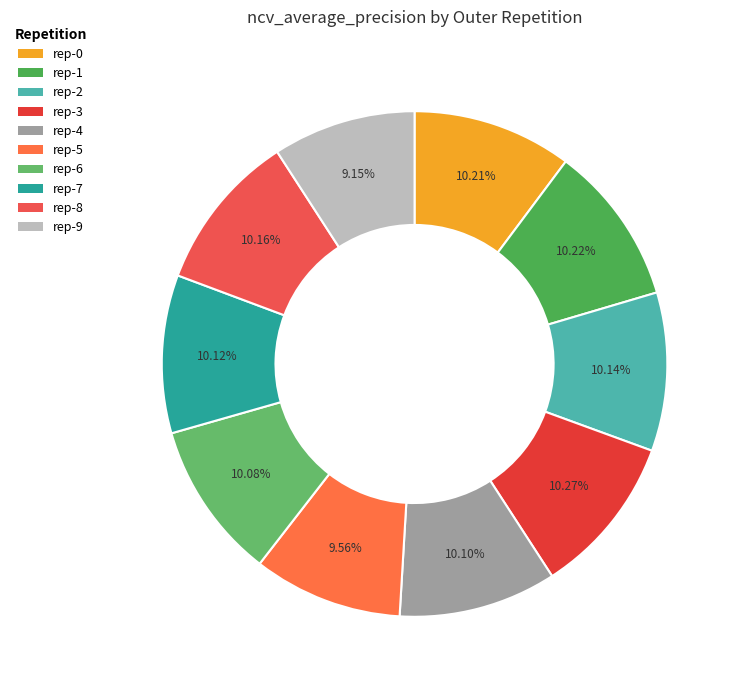

Count the number of slices in the pie.

10